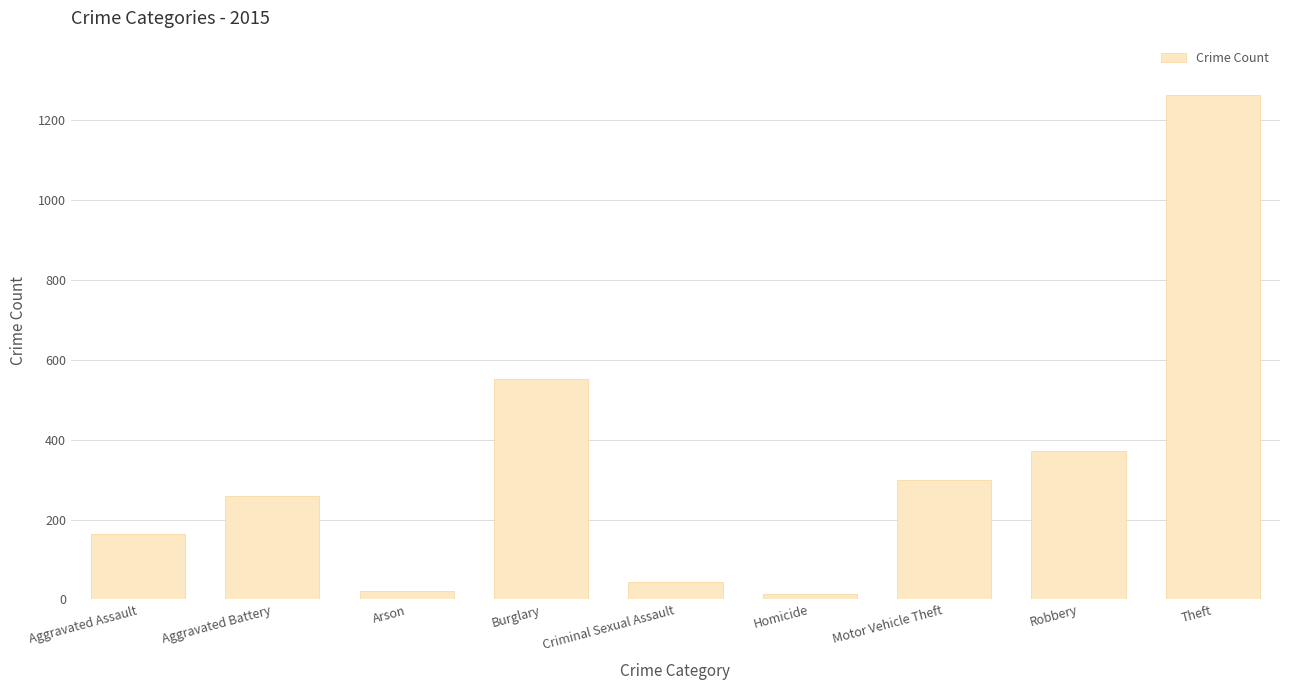

How many data points are less than 260?

4